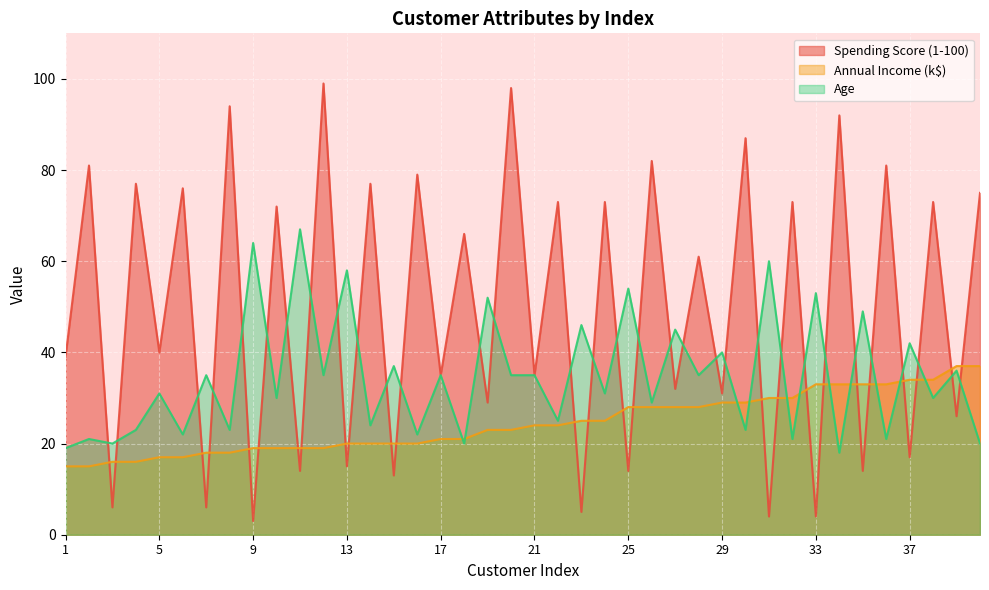

What is the spread (max minus min) of values at 32?

52